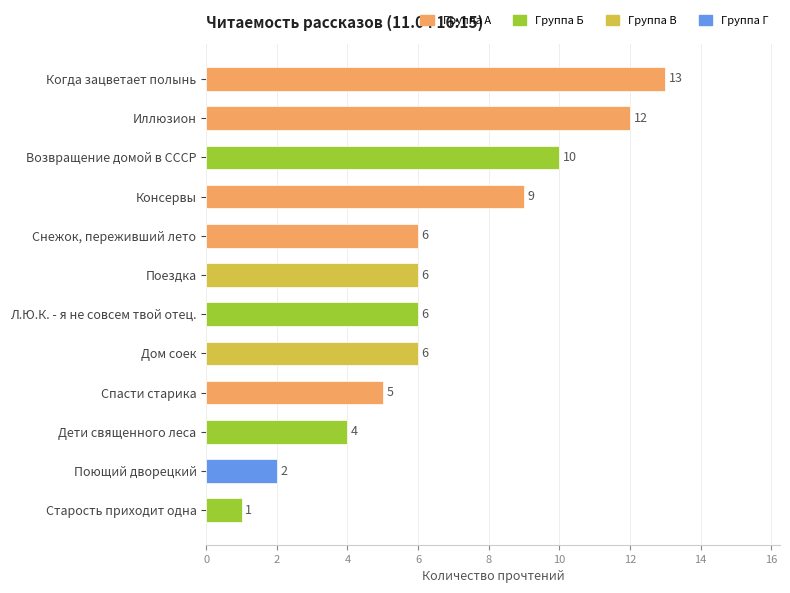

What is the approximate value at Снежок, переживший лето, to the nearest 10?

10